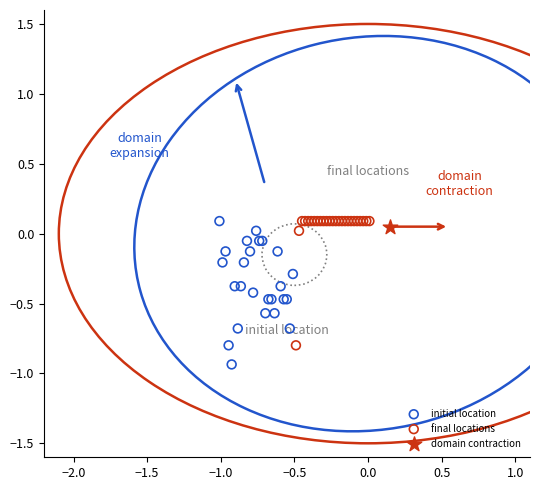

Which series reaches the minimum Y coordinate?

initial location